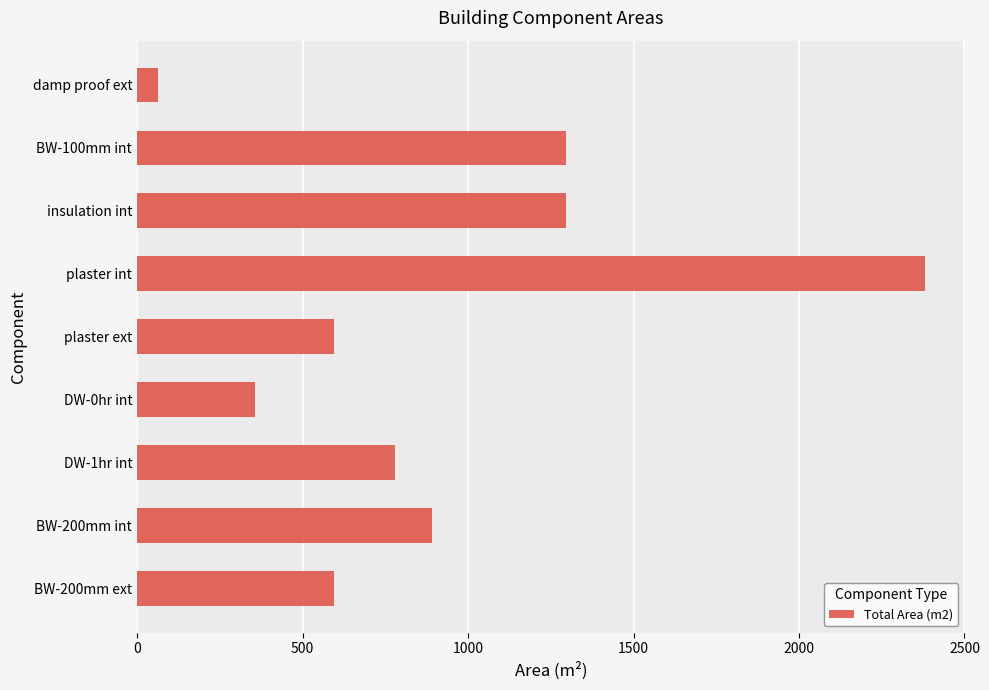

What is the approximate value at BW-200mm ext?

596.2